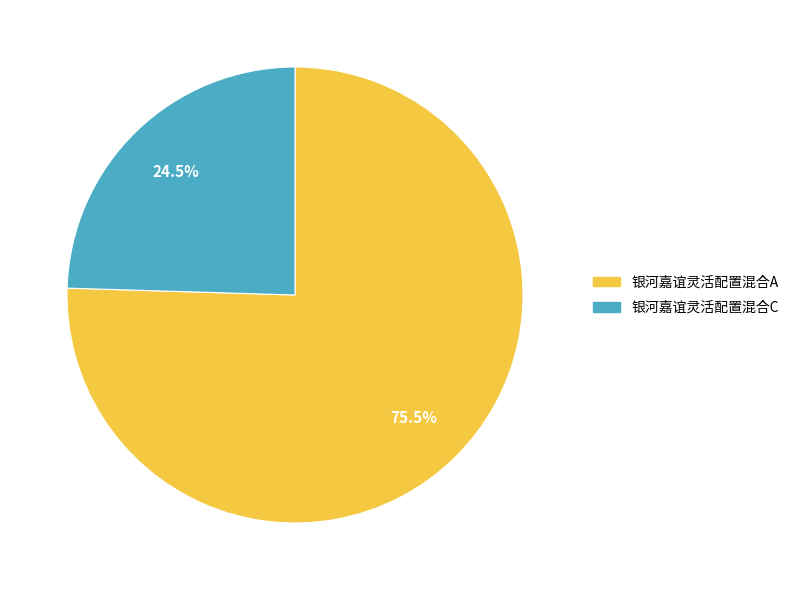

How many segments does this pie chart have?

2